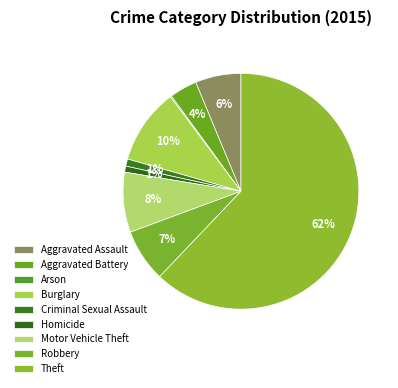

True or false: Arson accounts for 1% of the total.

False